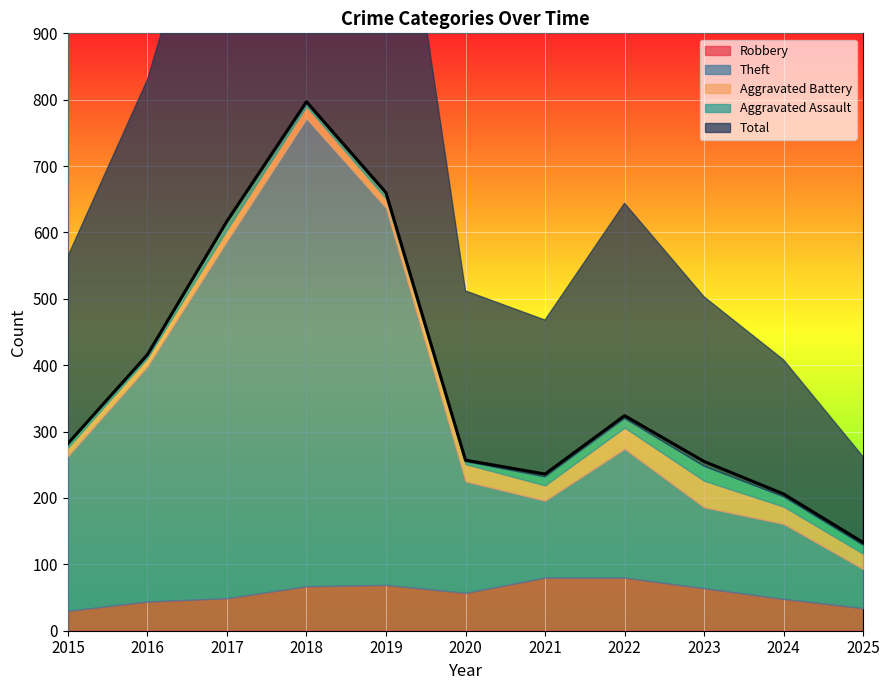

What is the minimum value for Theft?

59